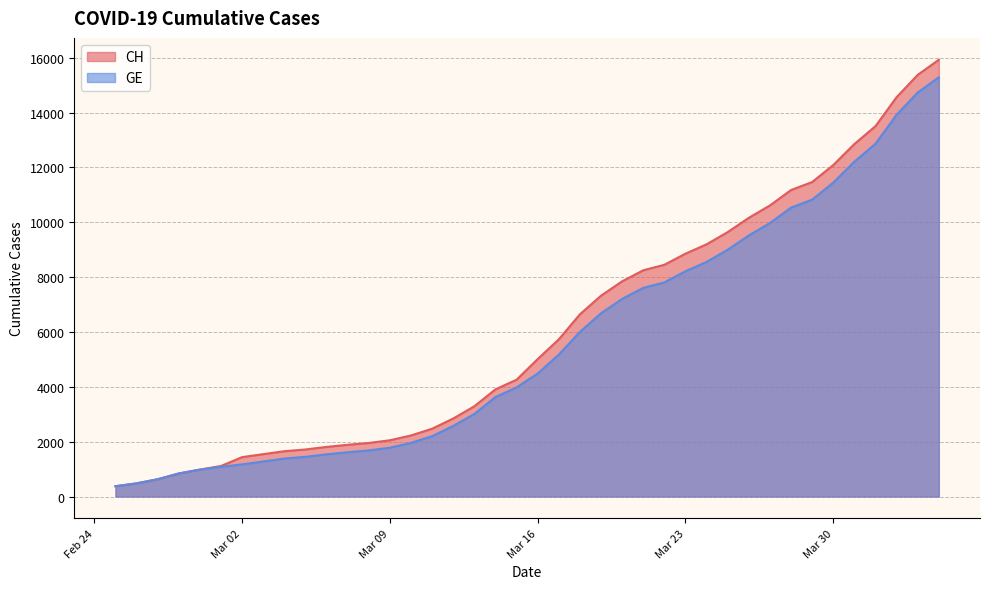

Reading left to right, list all the values displayed in this chart.

CH: 375	479	630	840	981	1113	1436	1544	1652	1715	1809	1885	1952	2051	2226	2472	2845	3291	3908	4259	5012	5731	6644	7323	7847	8249	8449	8855	9196	9642	10162	10613	11175	11467	12086	12852	13505	14561	15375	15926
GE: 375	479	630	840	981	1083	1171	1278	1384	1447	1538	1614	1681	1780	1955	2201	2574	3010	3627	3978	4485	5174	6002	6681	7205	7607	7807	8213	8554	9000	9520	9971	10533	10825	11444	12210	12863	13919	14733	15284